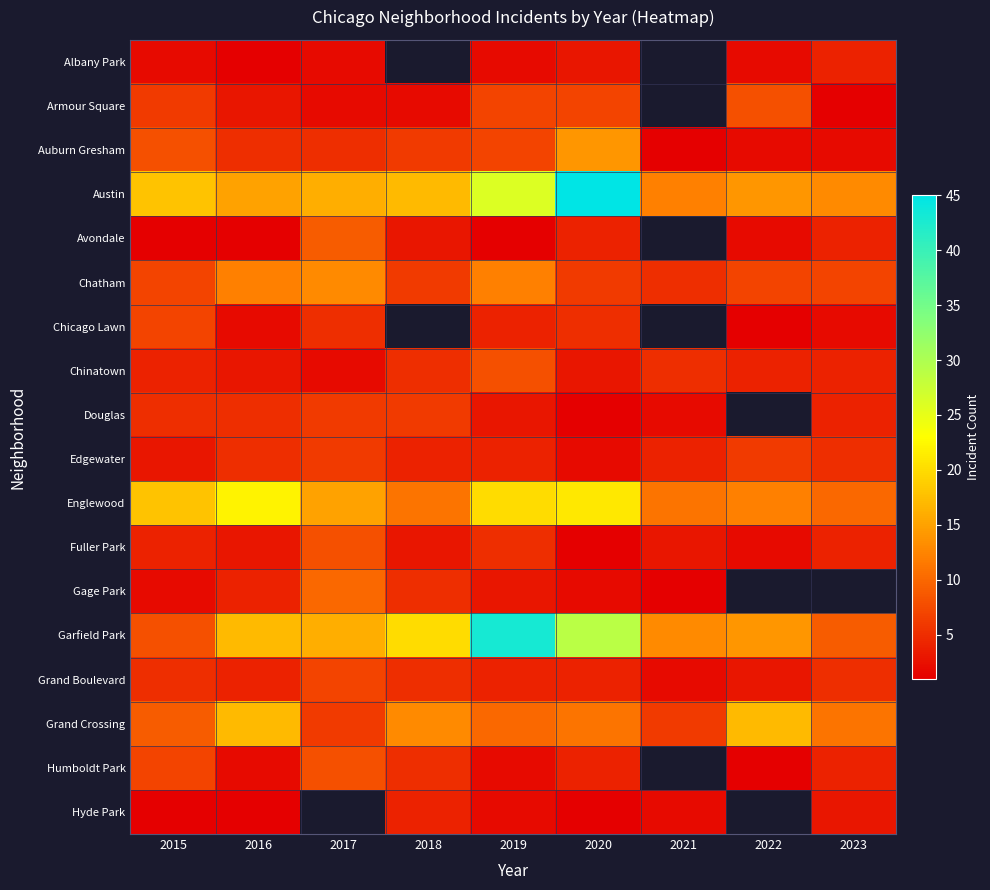

Rank the series at 2015 from highest to lowest value.

Austin, Englewood, Grand Crossing, Auburn Gresham, Garfield Park, Chatham, Chicago Lawn, Humboldt Park, Armour Square, Douglas, Grand Boulevard, Chinatown, Fuller Park, Edgewater, Albany Park, Gage Park, Avondale, Hyde Park